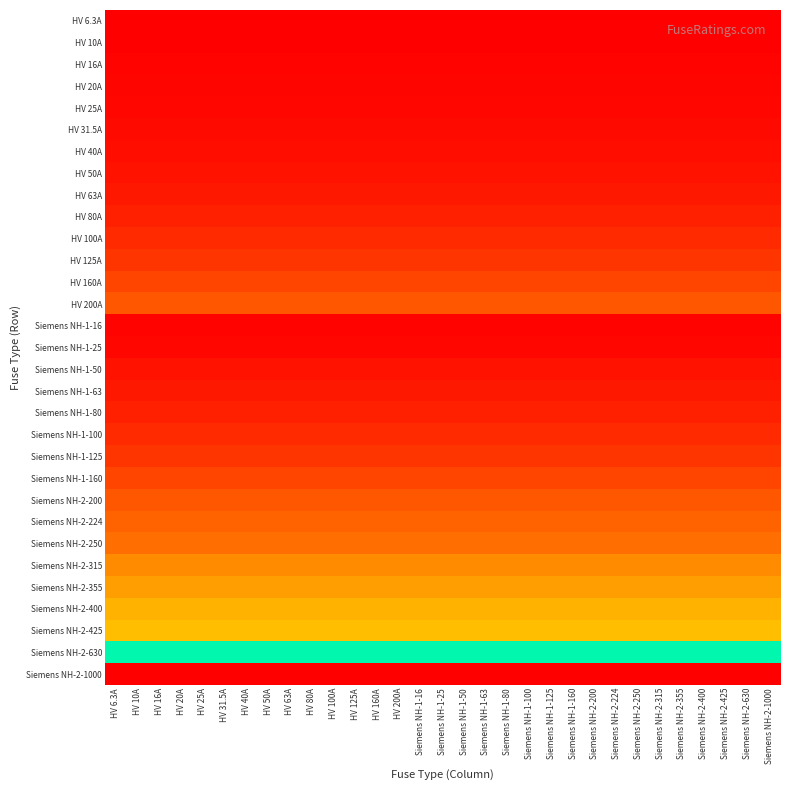

Which series has the widest spread of values?

HV 6.3A